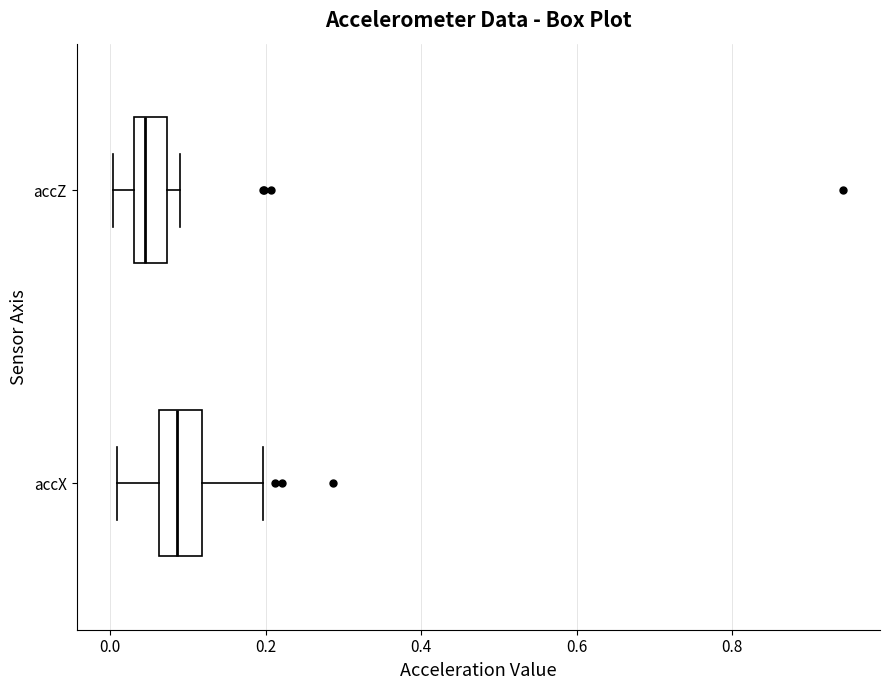

Where is the right edge of the box for accZ on the x-axis? The values are not printed on the chart, so give them approximately, as read against the axis.

0.08